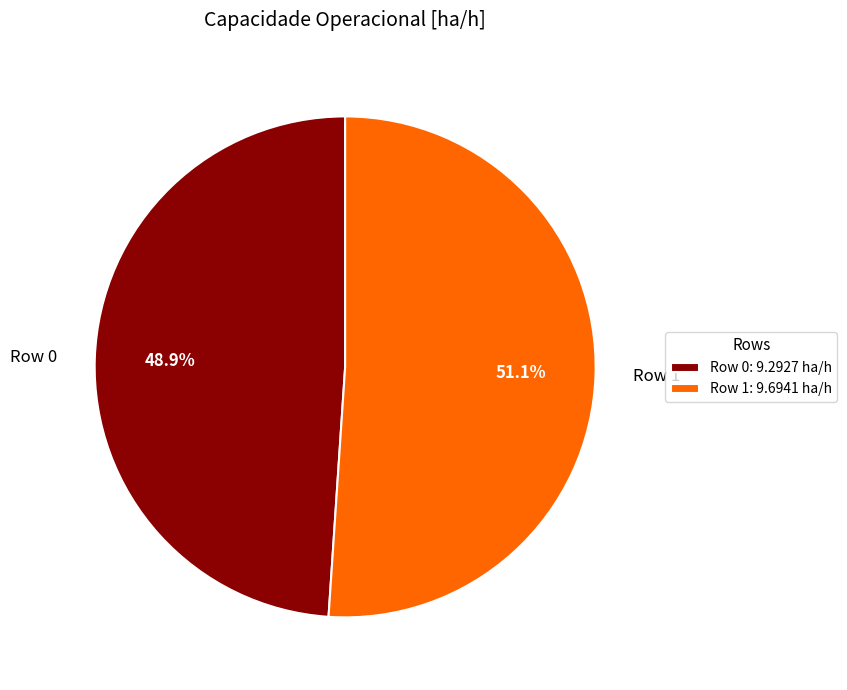

To the nearest percent, what percentage of the pie is Row 0?

49%